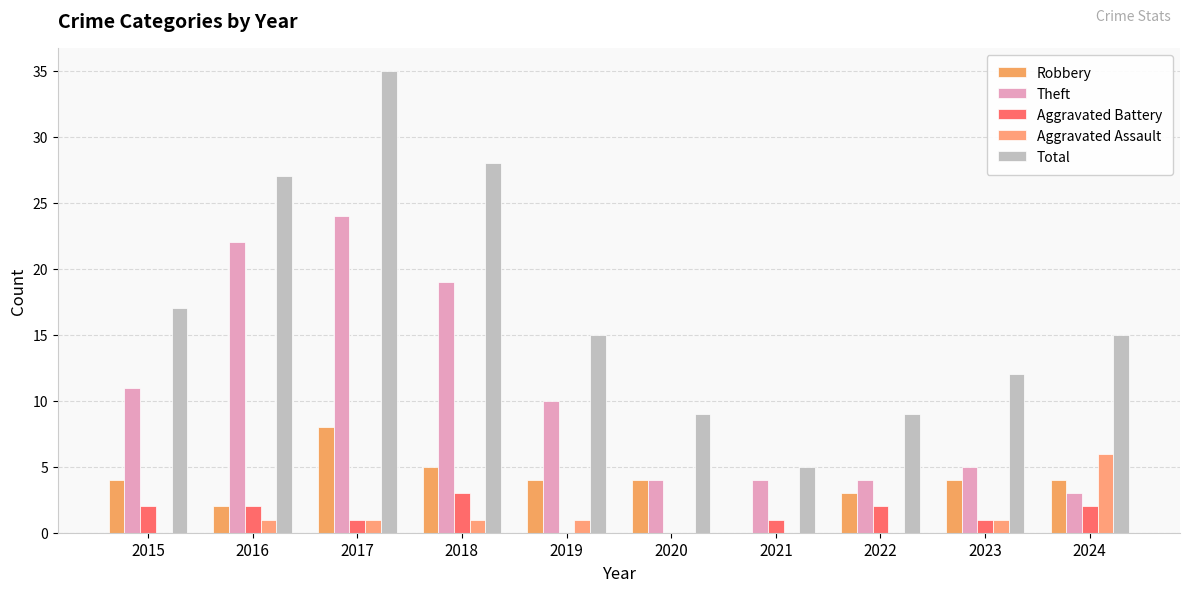

At which category is the sum across all series the highest?

2017